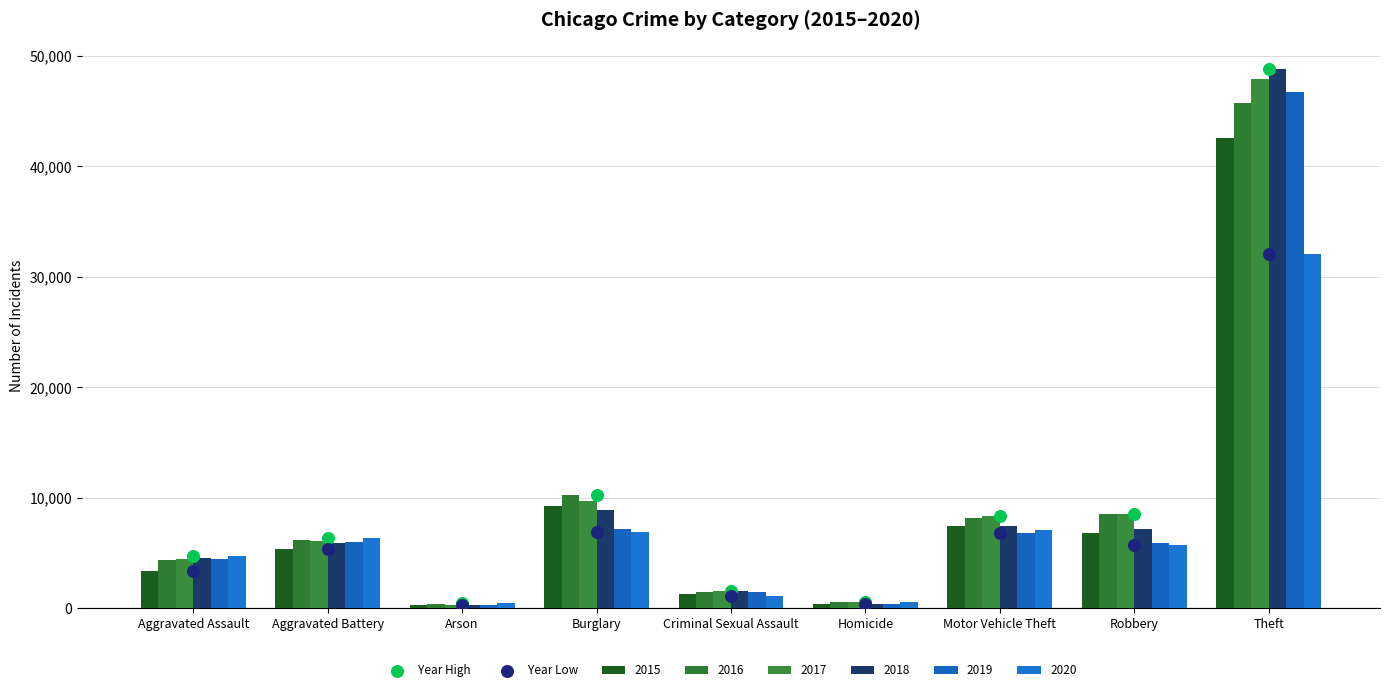

At how many categories does at least one series exceed 5566?

5